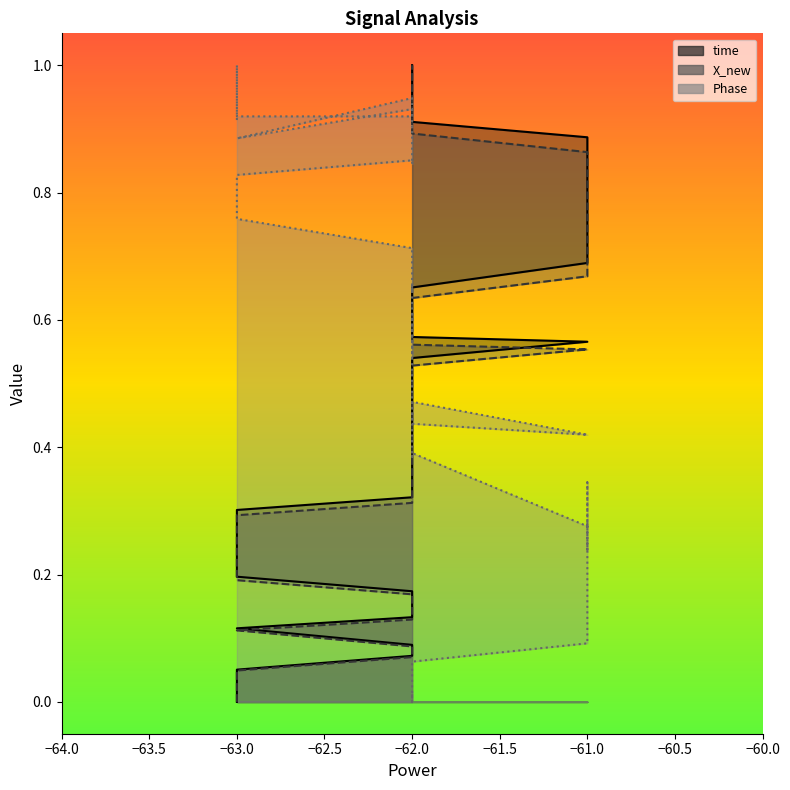

Is it true that Phase equals 0.2 at −63.0?

False